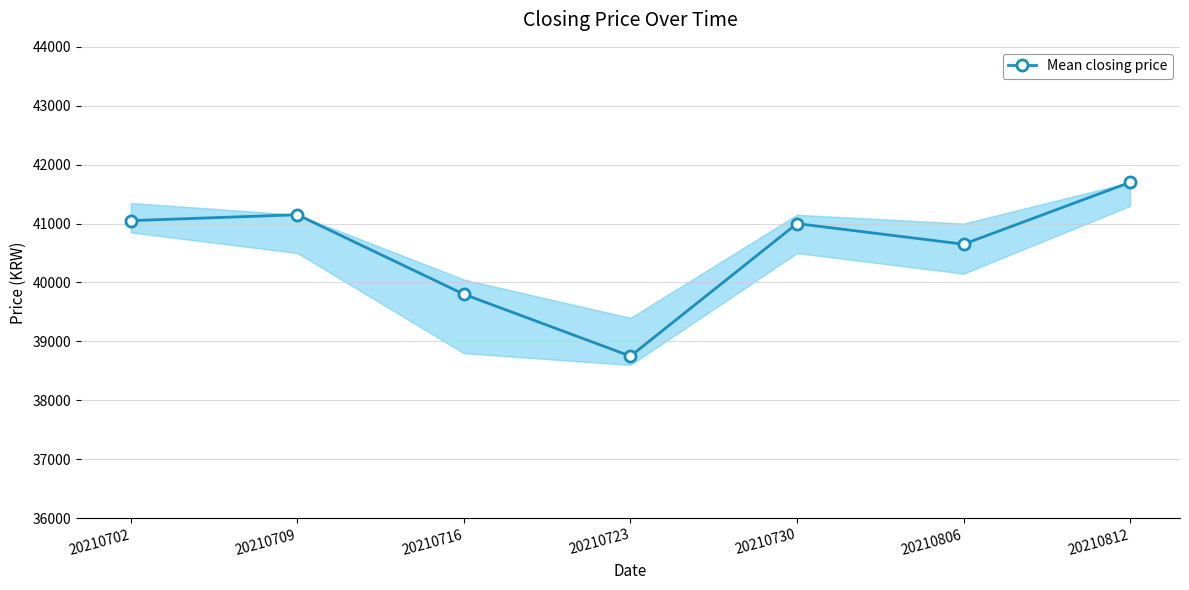

The value at 20210716 is 23110. True or false?

False